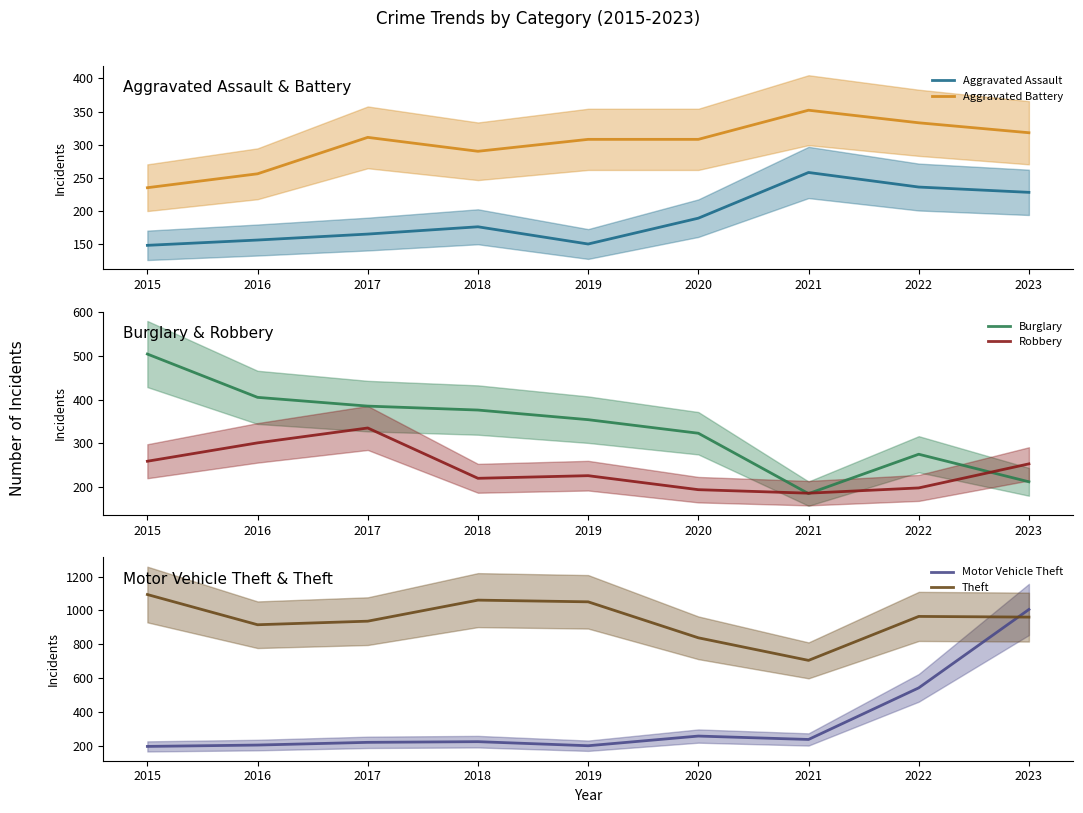

At which label does Burglary first exceed 354?

2015